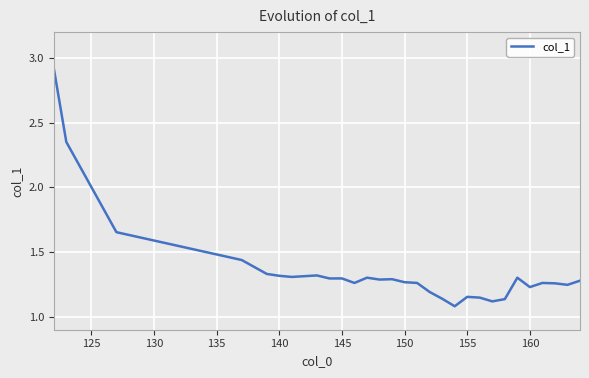

What is the greatest value displayed?

2.9